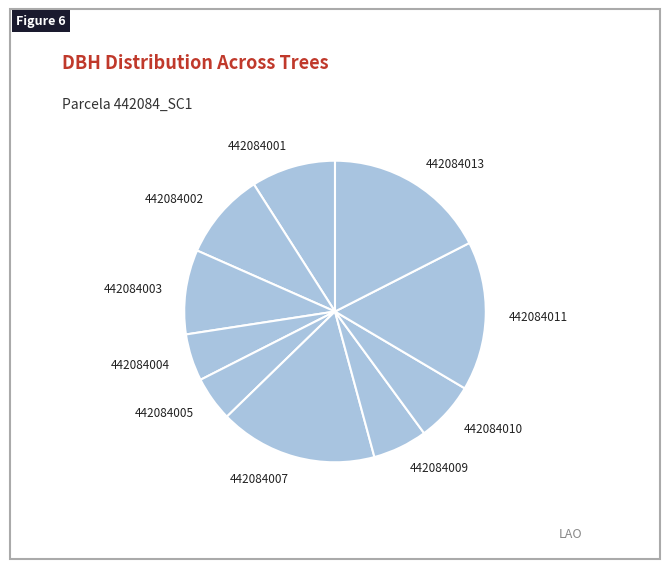

Between 442084013 and 442084001, which is larger?

442084013